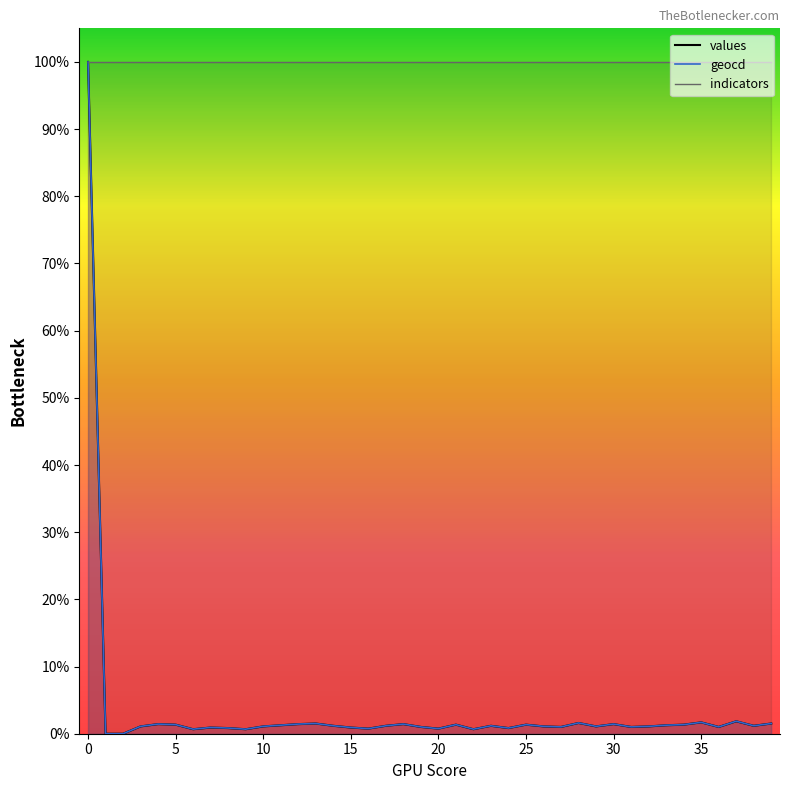

List the labels in order of values value, smallest first.

1, 2, 6, 9, 22, 16, 20, 8, 24, 7, 15, 19, 27, 31, 36, 3, 10, 26, 29, 32, 14, 17, 23, 38, 11, 33, 5, 21, 25, 34, 4, 12, 18, 30, 13, 39, 28, 35, 37, 0